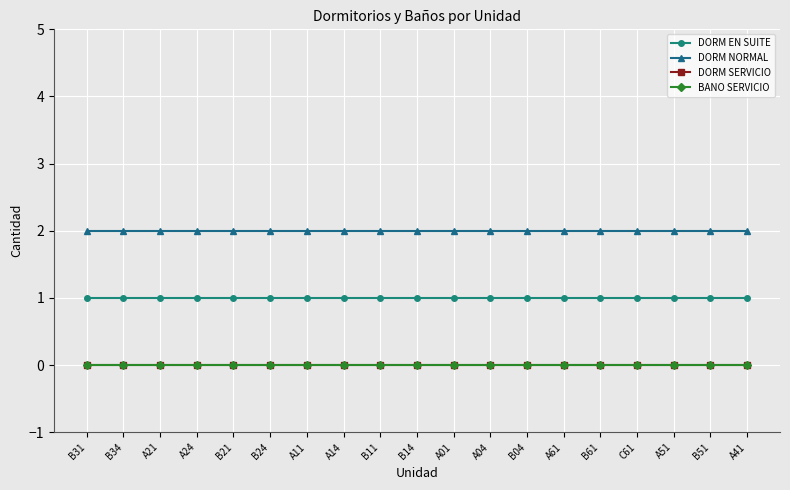

True or false: DORM NORMAL and BANO SERVICIO intersect in this chart.

False